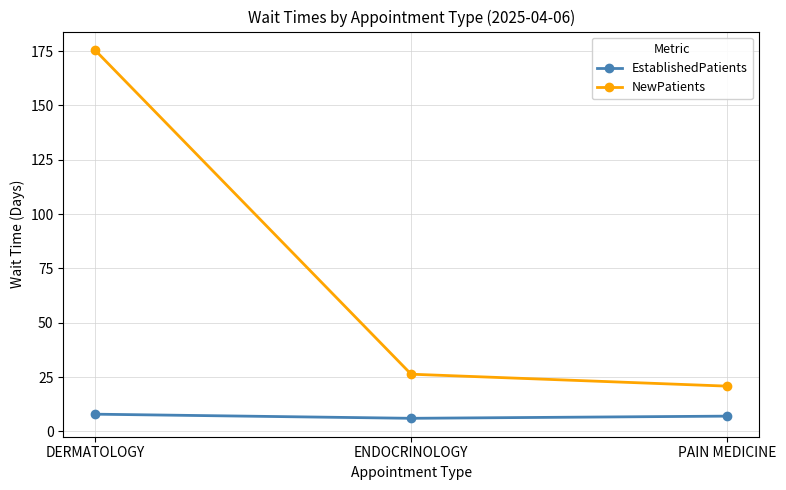

Where is NewPatients nearest to the value 98?

ENDOCRINOLOGY